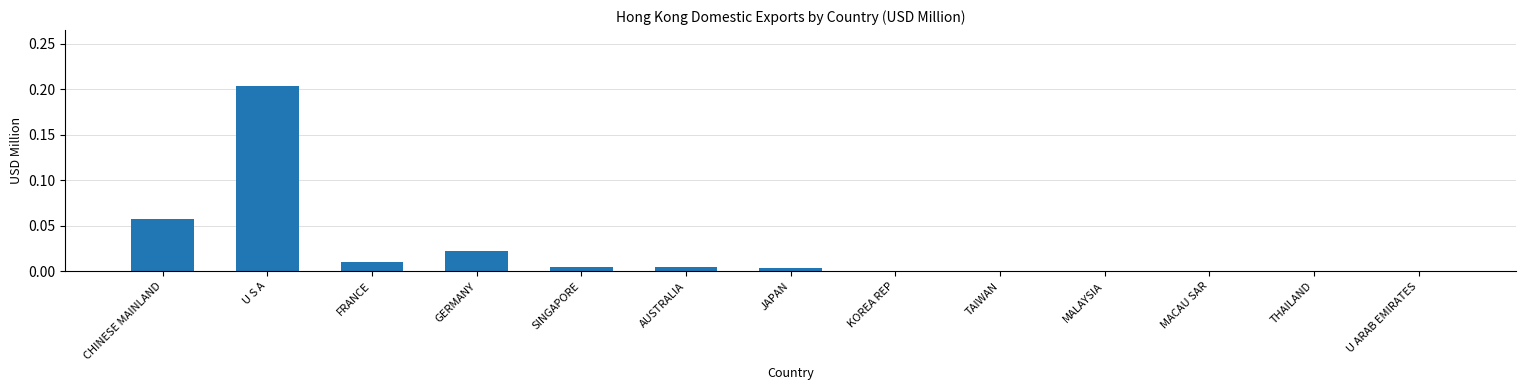

What is the sum of all values?

0.3